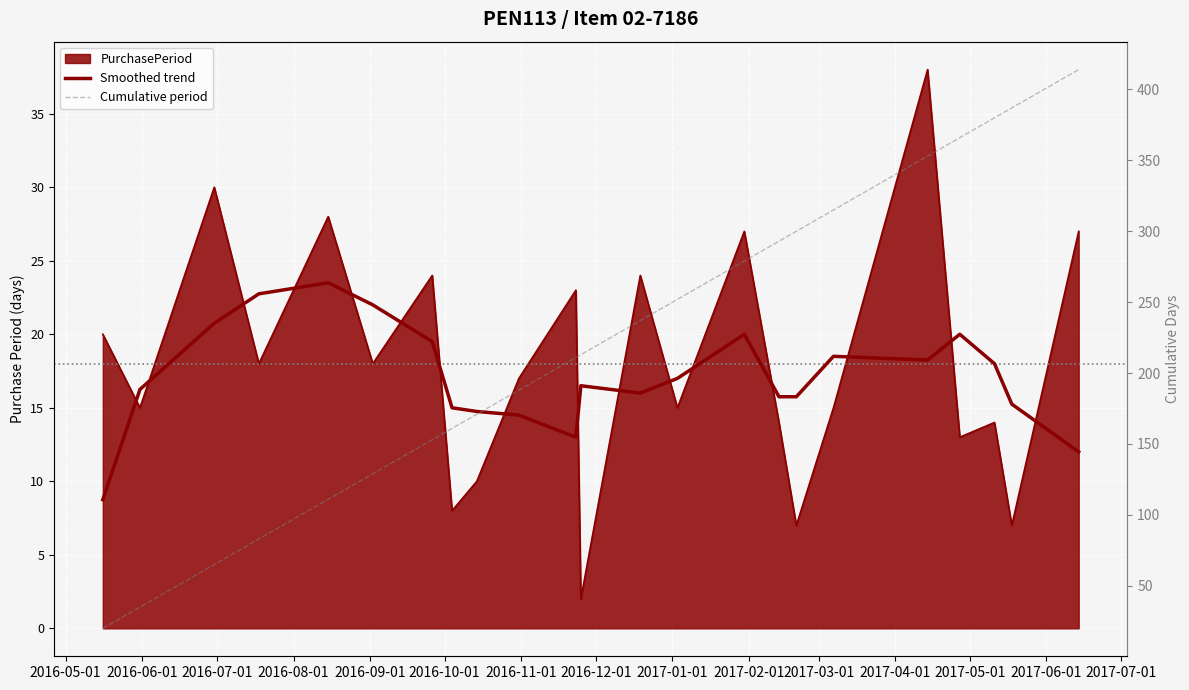

Is the value of Smoothed trend at 2016-10-01 greater than the value of Cumulative period at 2017-01-01?

No